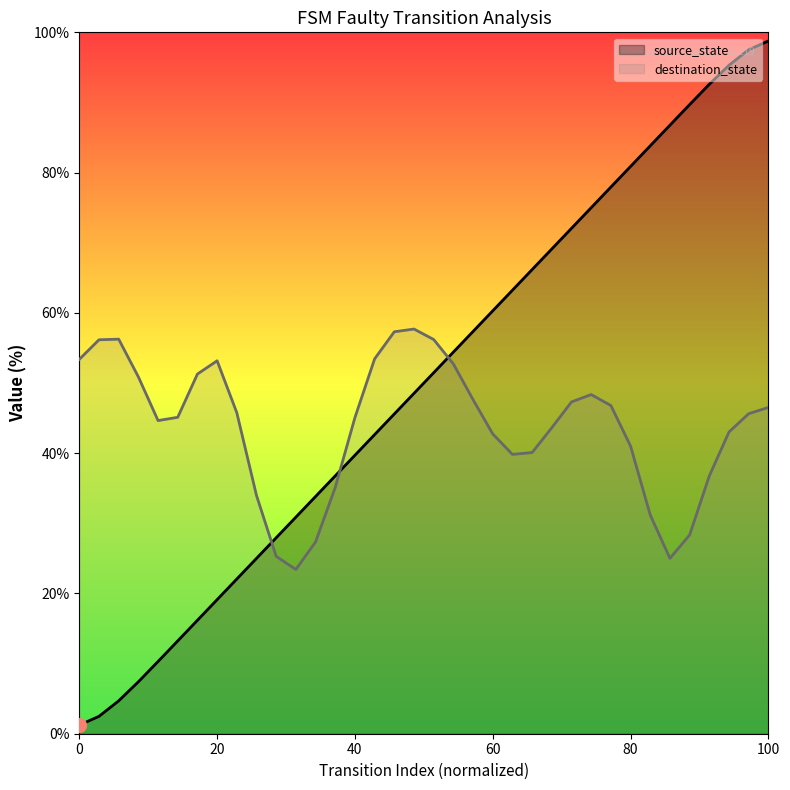

Which series has the widest spread of values?

source_state